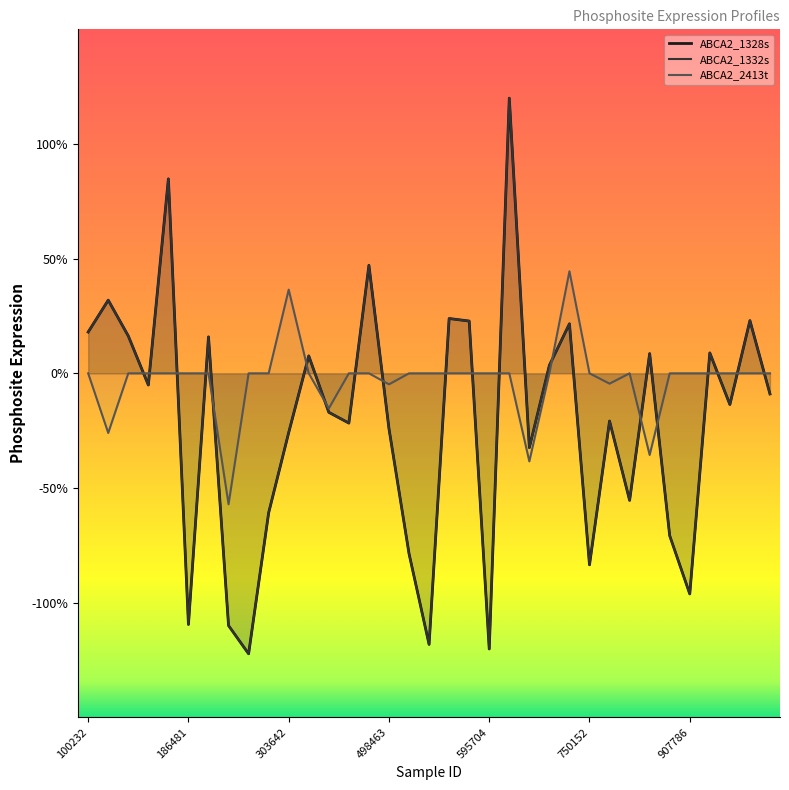

Between 13 and 21, which series saw the biggest shift?

ABCA2_1328s